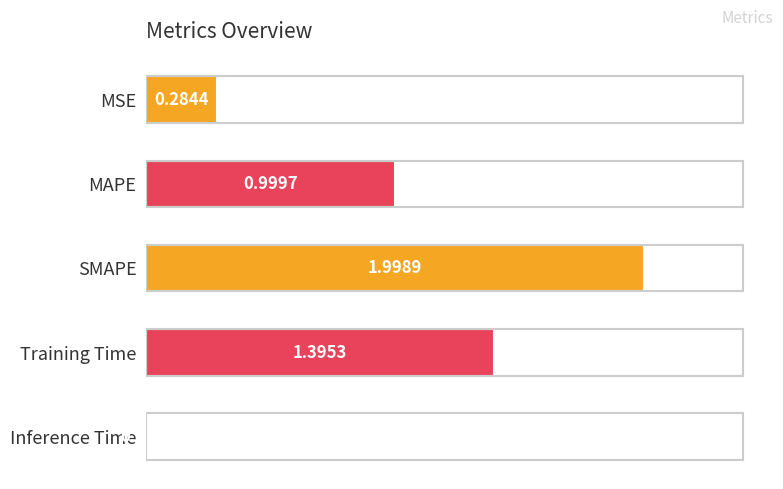

What is the sum of all values?

4.7